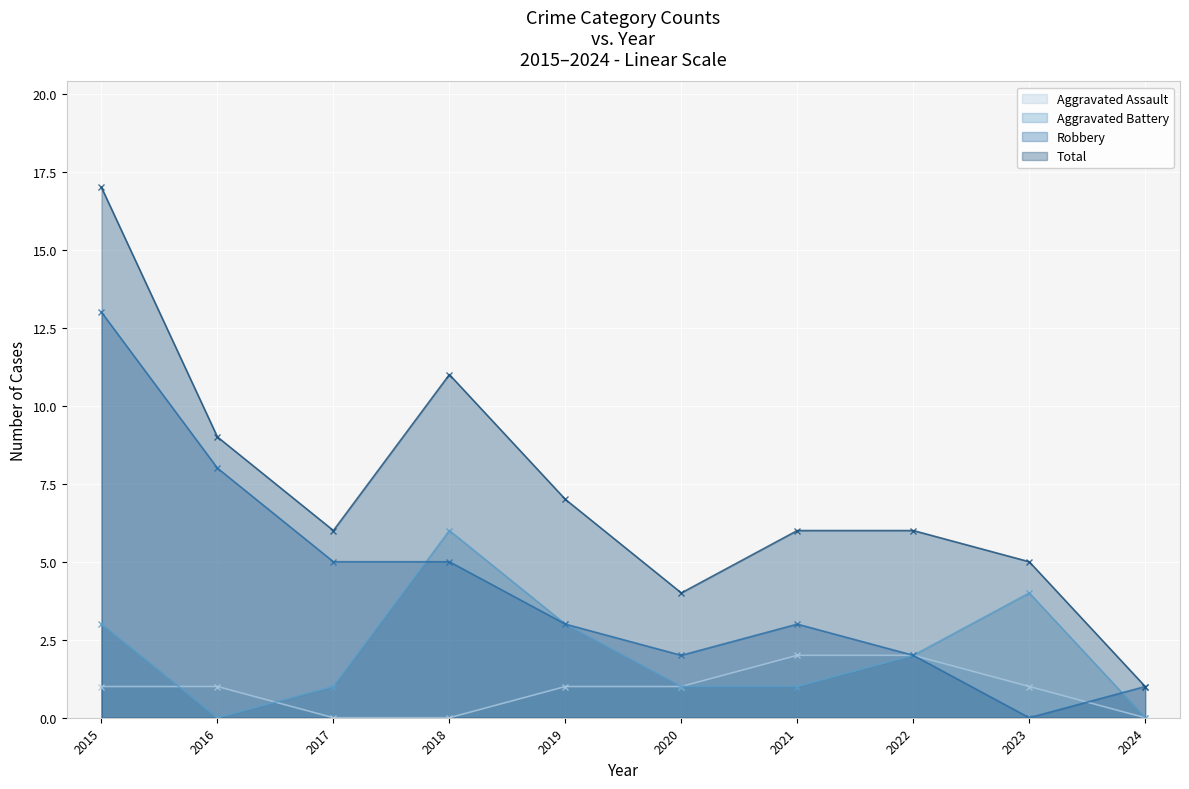

Where does the Aggravated Battery series first go above 2?

2015